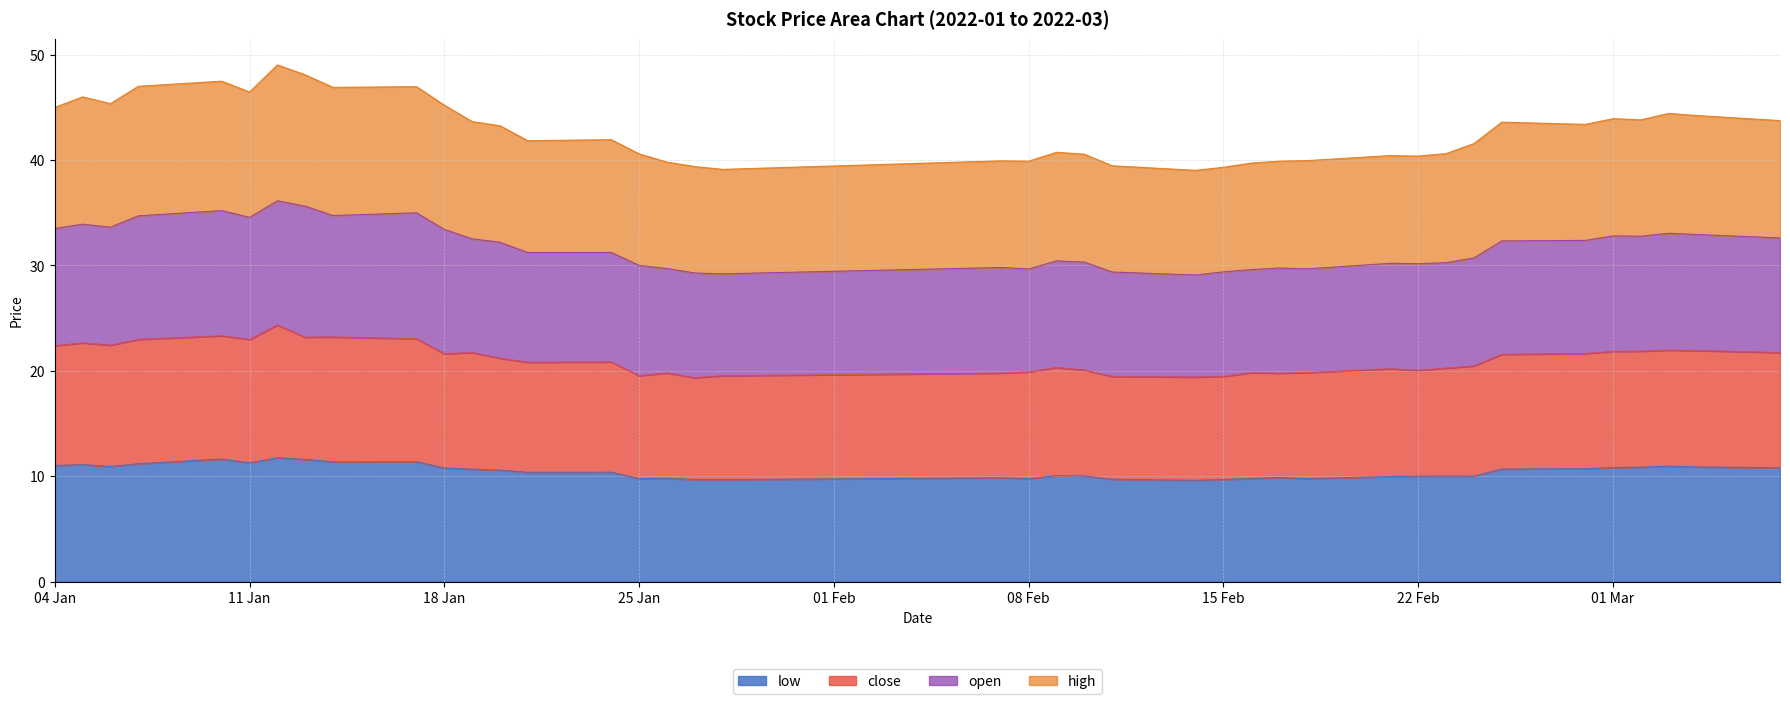

Count the number of categories in the chart.

40